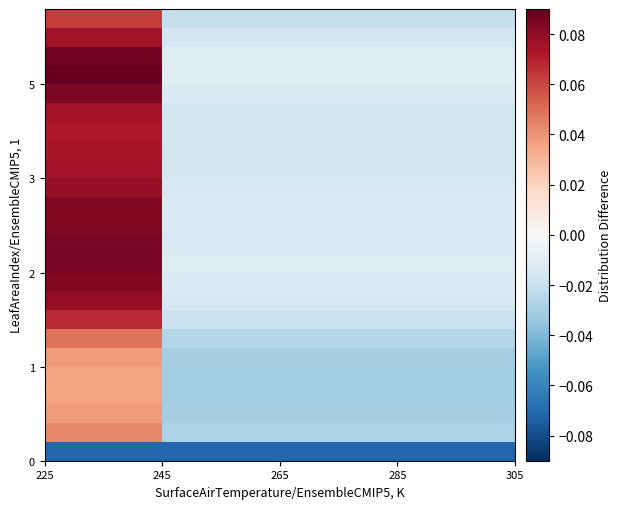

How many data points does each series have?

4